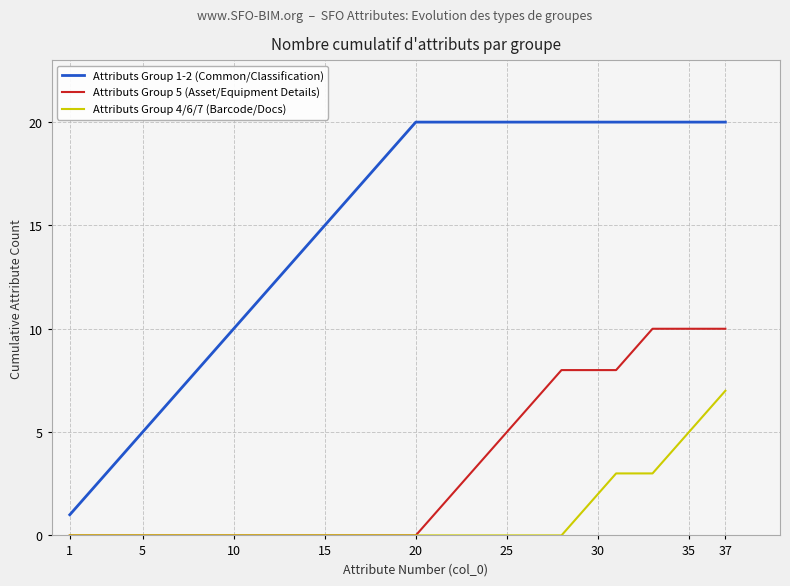

List the series in order of their overall mean, highest first.

Attributs Group 1-2 (Common/Classification), Attributs Group 5 (Asset/Equipment Details), Attributs Group 4/6/7 (Barcode/Docs)